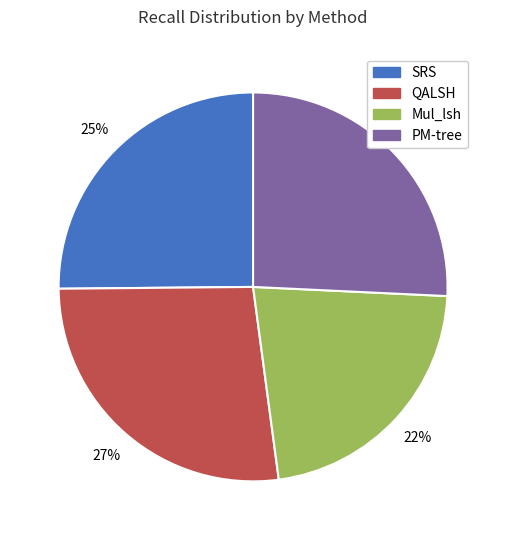

To the nearest percent, what is the difference between the largest and smallest slice percentages?

5%